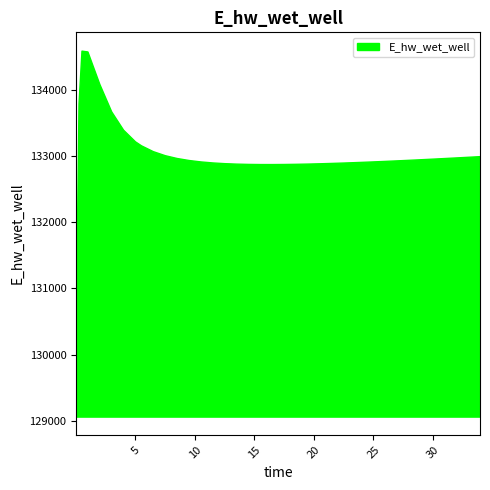

What is the smallest value displayed?

129059.9